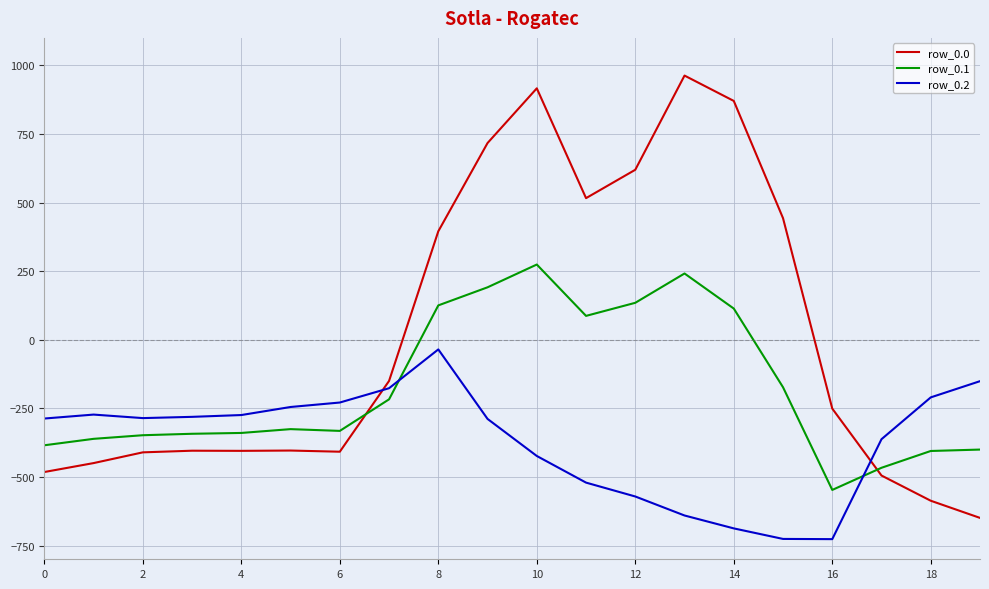

How many values in row_0.0 are above zero?

8